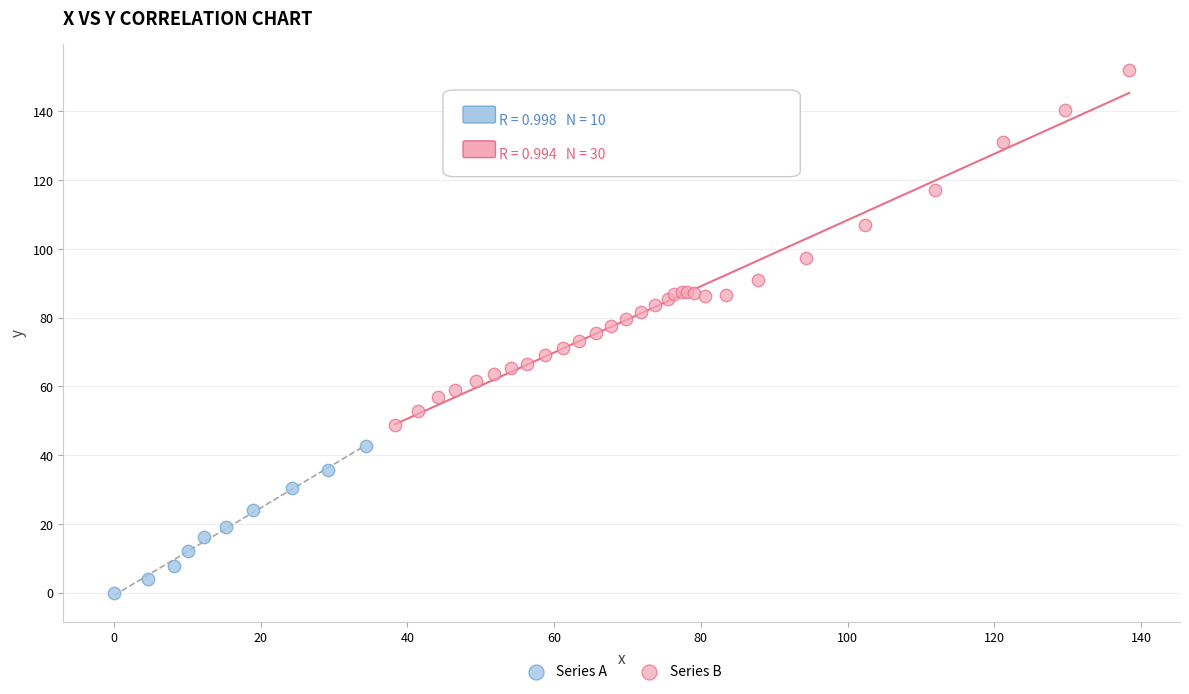

Which series reaches the maximum Y coordinate?

Series B